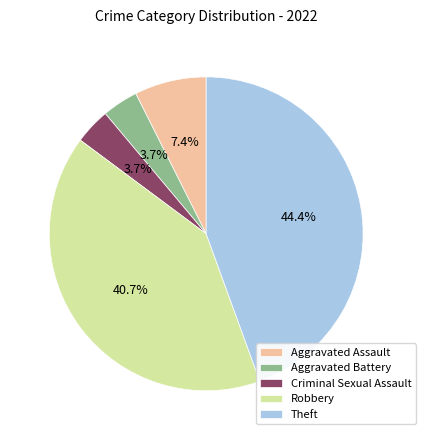

How many segments does this pie chart have?

5